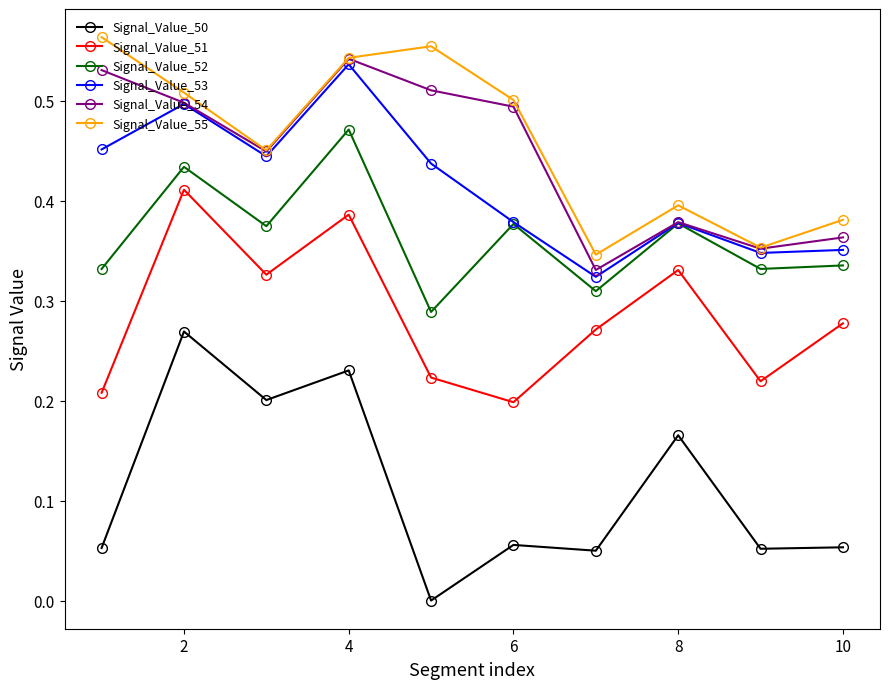

True or false: Signal_Value_55 has more than 2 interior local peaks.

False